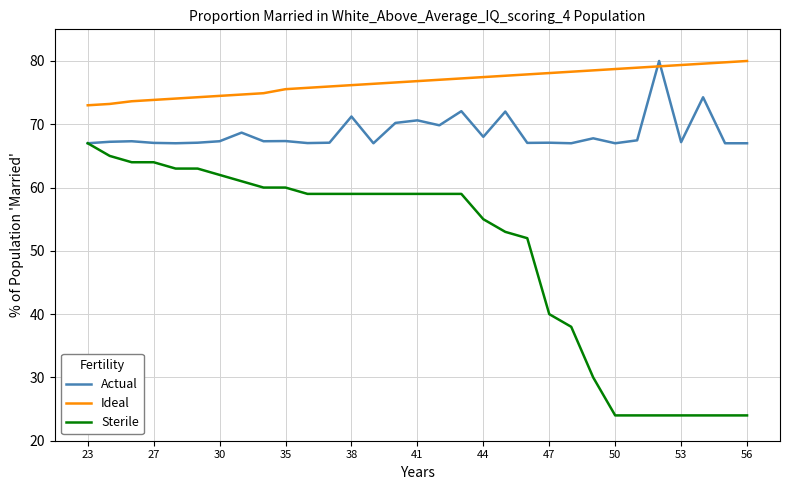

What is the average value of the Actual series?

68.6